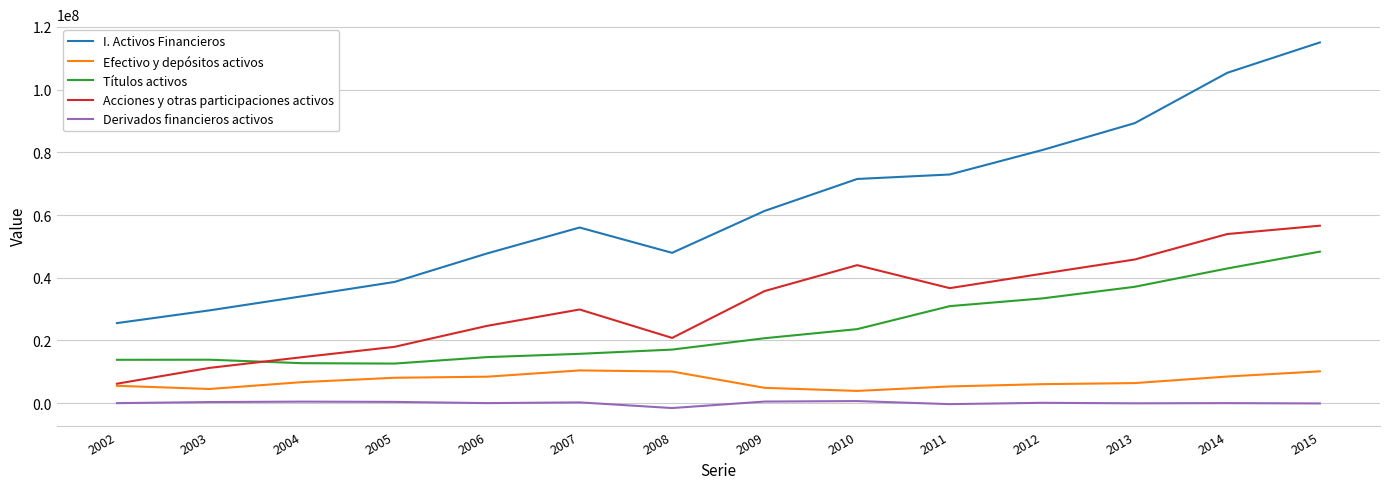

Is the value of Efectivo y depósitos activos at 2008 greater than the value of Títulos activos at 2005?

No